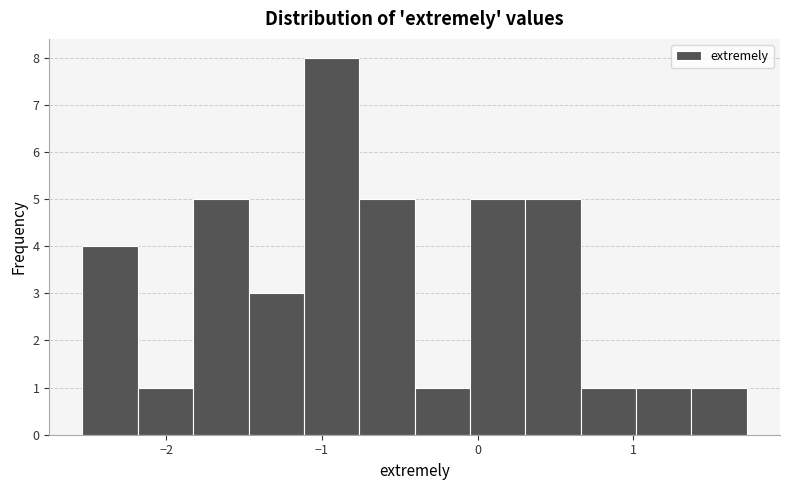

Read against the x-axis, roughly where is the centre of the tallest bar?

-0.9